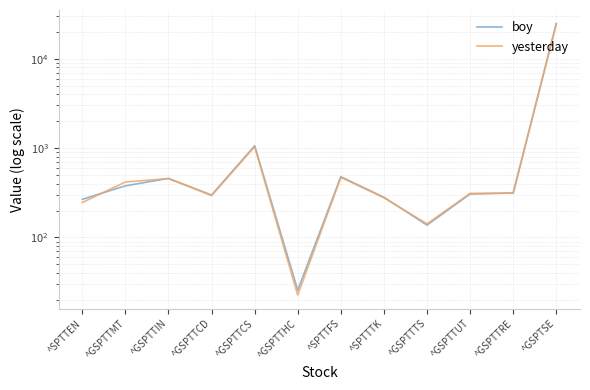

Reading left to right, list all the values displayed in this chart.

boy: ^SPTTEN=267.1	^GSPTTMT=378.2	^GSPTTIN=458.4	^GSPTTCD=298.5	^GSPTTCS=1062.4	^GSPTTHC=25.7	^SPTTFS=478.5	^SPTTTK=281.8	^GSPTTTS=137.6	^GSPTTUT=306.7	^GSPTTRE=314.6	^GSPTSE=24727.9
yesterday: ^SPTTEN=246.2	^GSPTTMT=417.8	^GSPTTIN=455.8	^GSPTTCD=294.8	^GSPTTCS=1037.9	^GSPTTHC=22.7	^SPTTFS=470.9	^SPTTTK=278.3	^GSPTTTS=141.9	^GSPTTUT=311.4	^GSPTTRE=313.8	^GSPTSE=24572.0